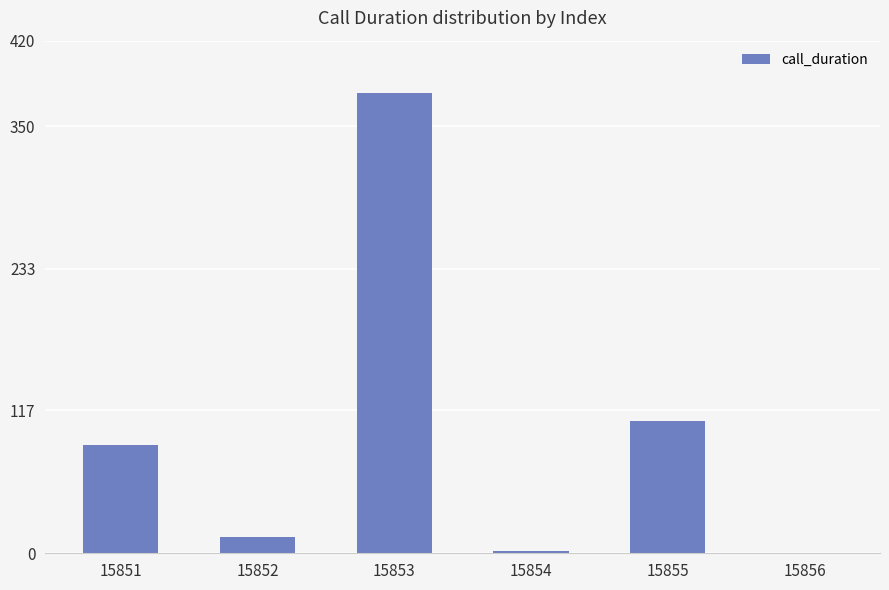

What value does the data have at 15853, to the nearest 10?

380